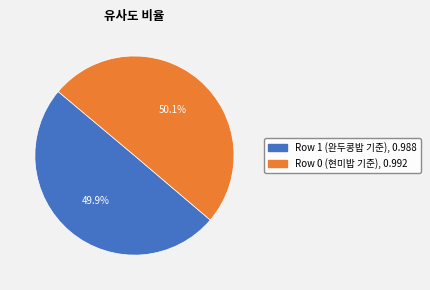

Rank the categories by value from highest to lowest.

Row 0 (현미밥 기준), 0.992, Row 1 (완두콩밥 기준), 0.988